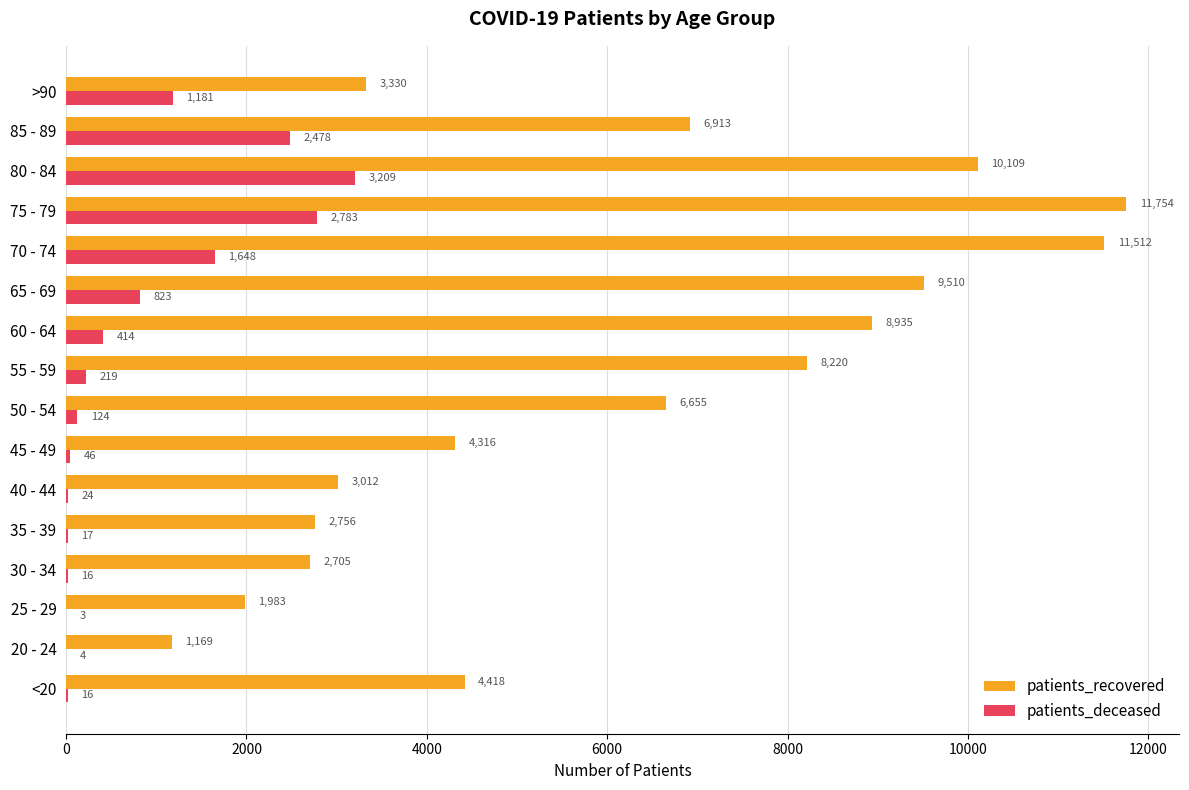

Count the number of categories in the chart.

16